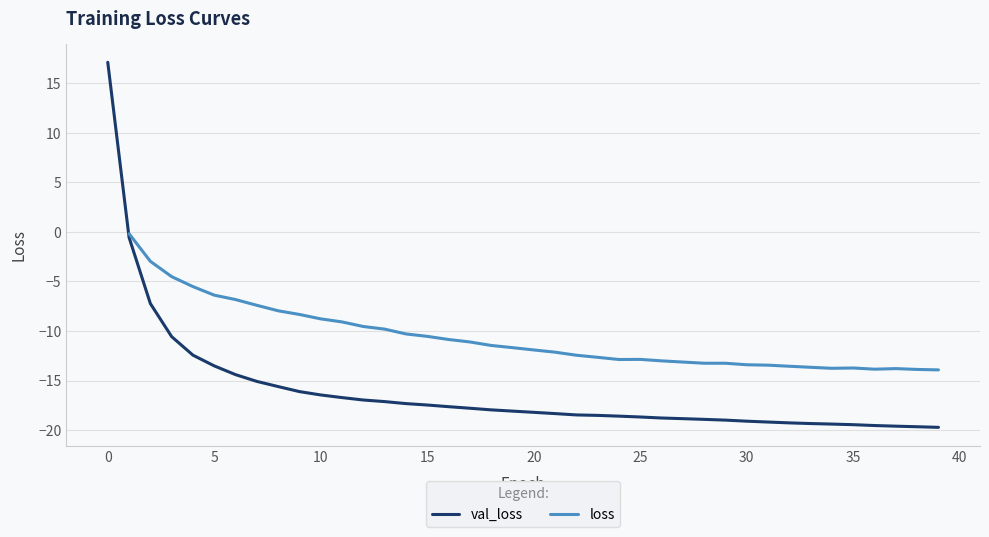

What is the minimum value for val_loss?

-19.7